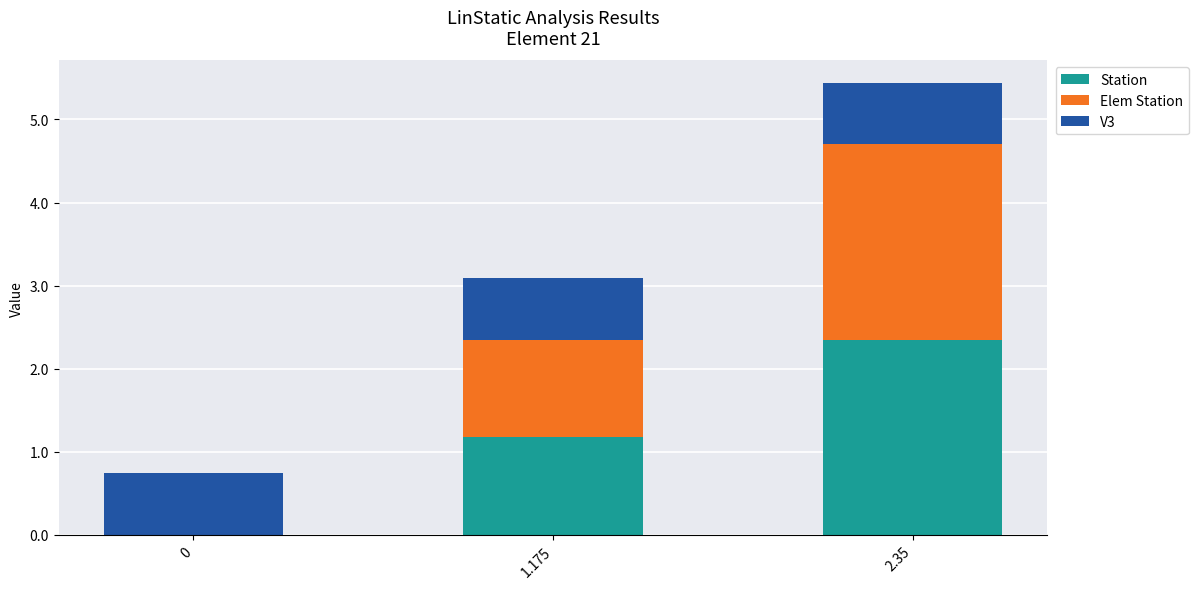

What is the total value across all series at 1.175?

3.1